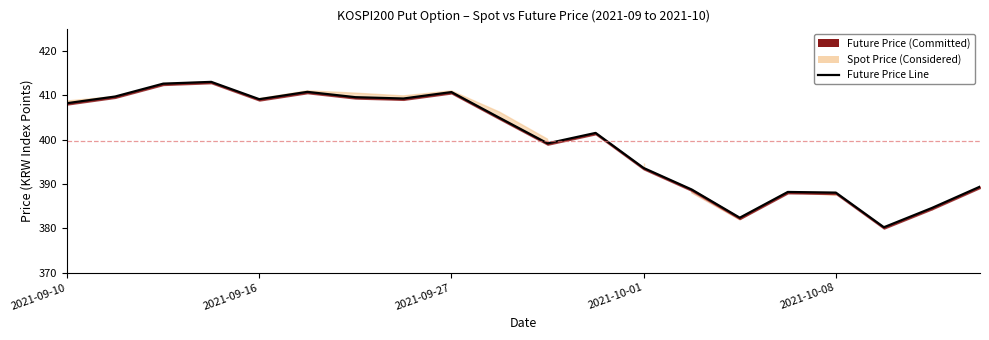

How many points are higher than both their immediate neighbors (excluding endpoints)?

5